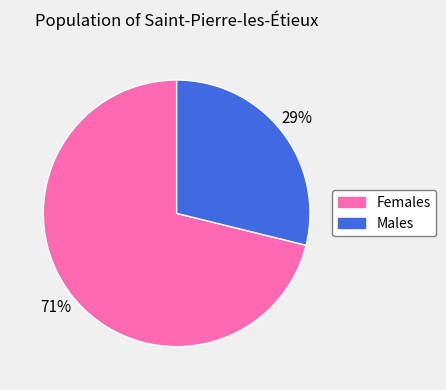

Count the number of slices in the pie.

2